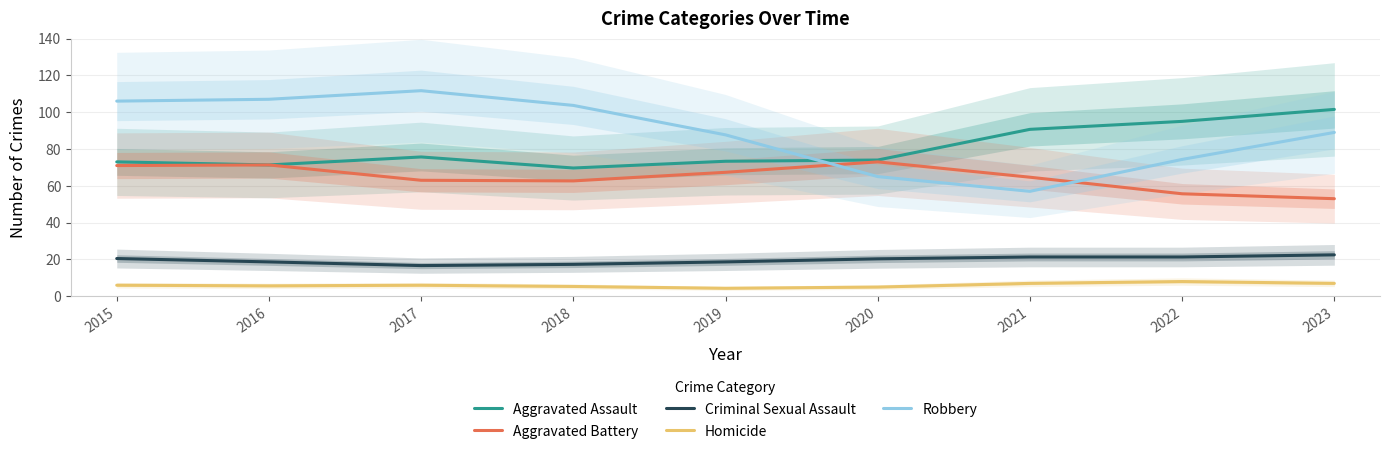

What is the highest value of the Homicide series?

8.0